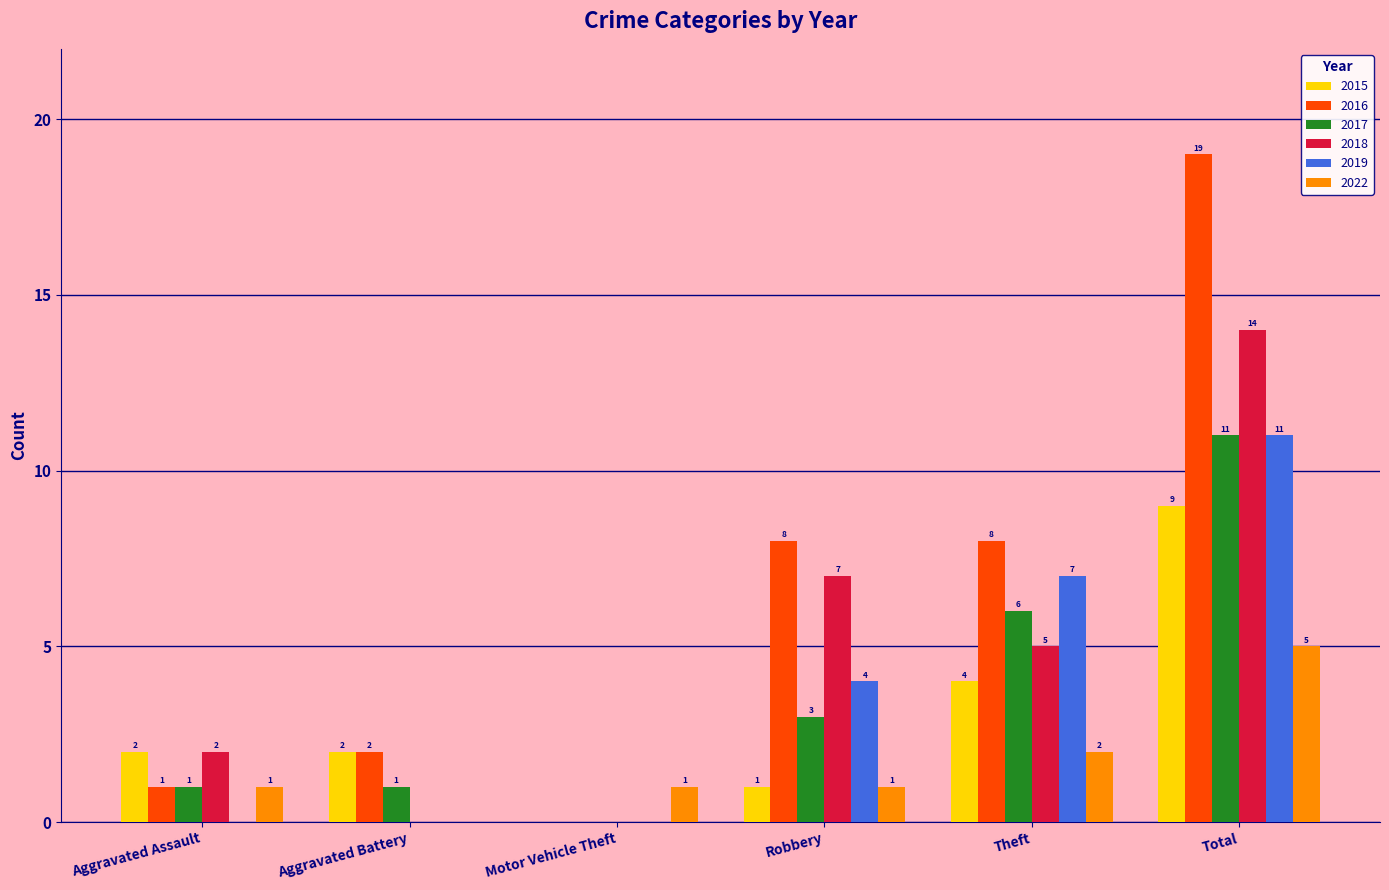

The 2018 series shows 3 at Theft. True or false?

False